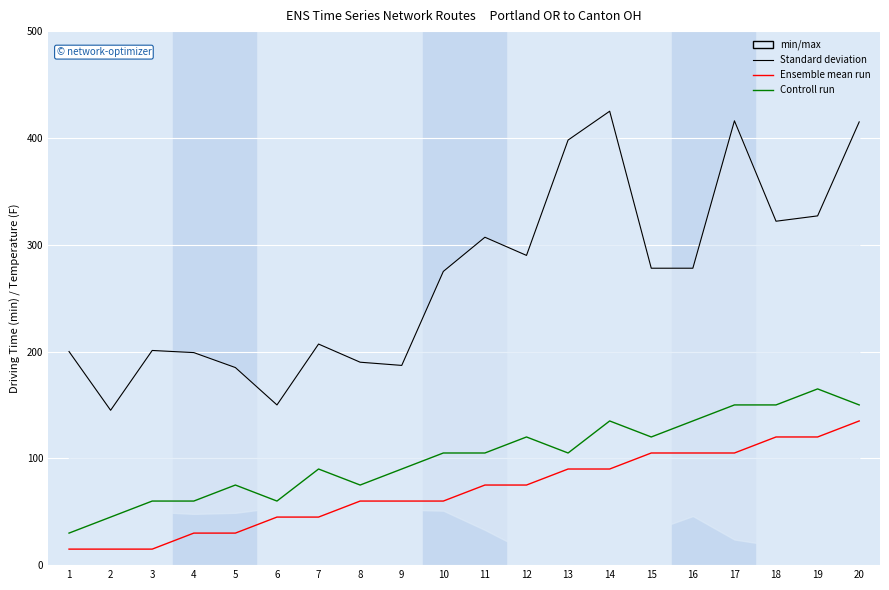

The value of Controll run at 20 is 150. True or false?

True